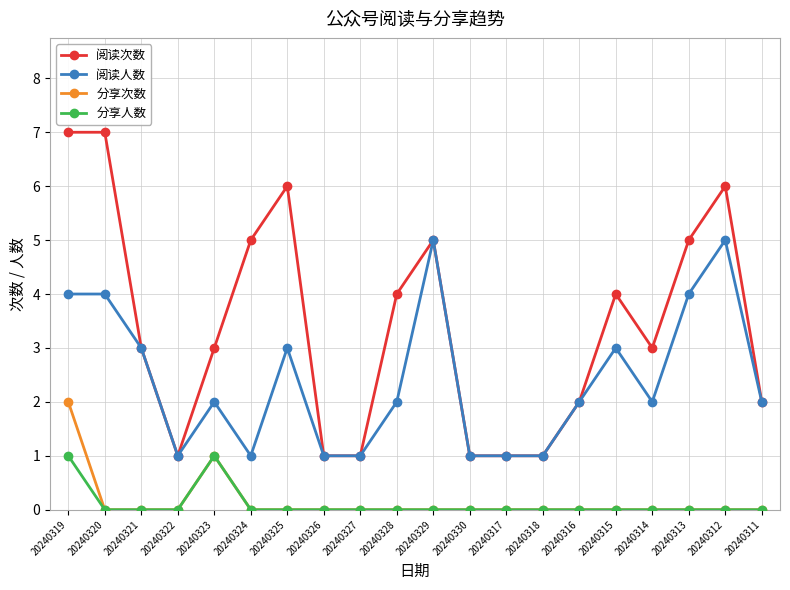

Which series has the largest total across all categories?

阅读次数